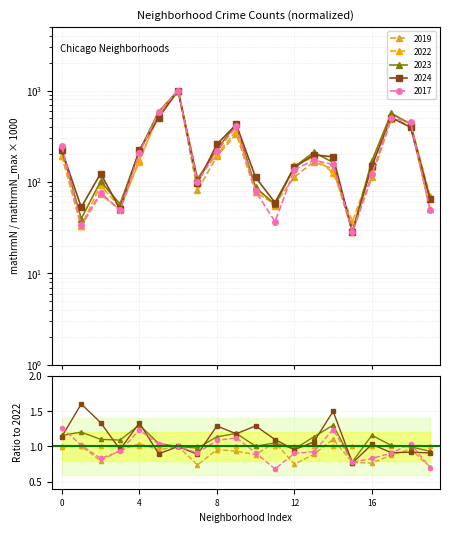

What is the average value of the 2019 series?

215.8